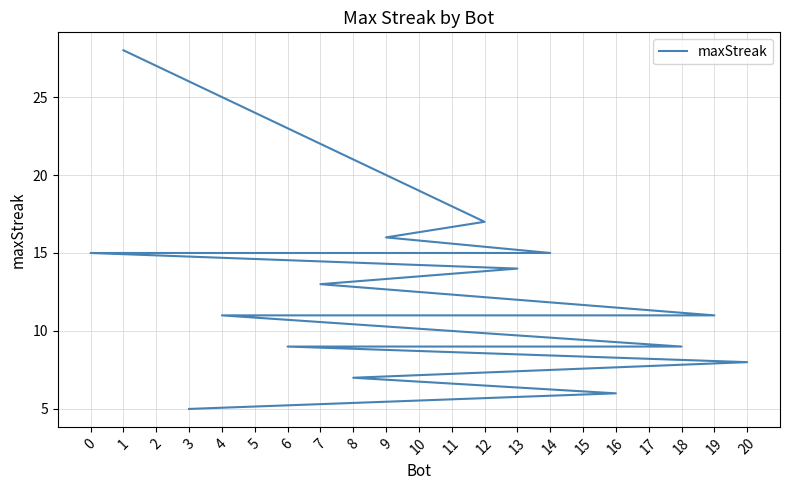

Is this an area chart (filled region under the line)?

No